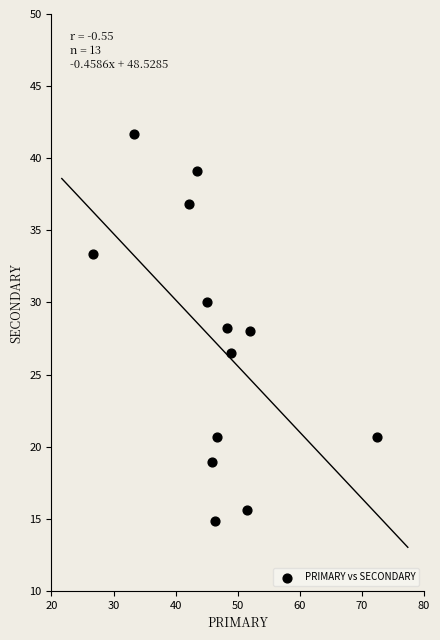

What is the range of Y values (max minus min)?

26.9